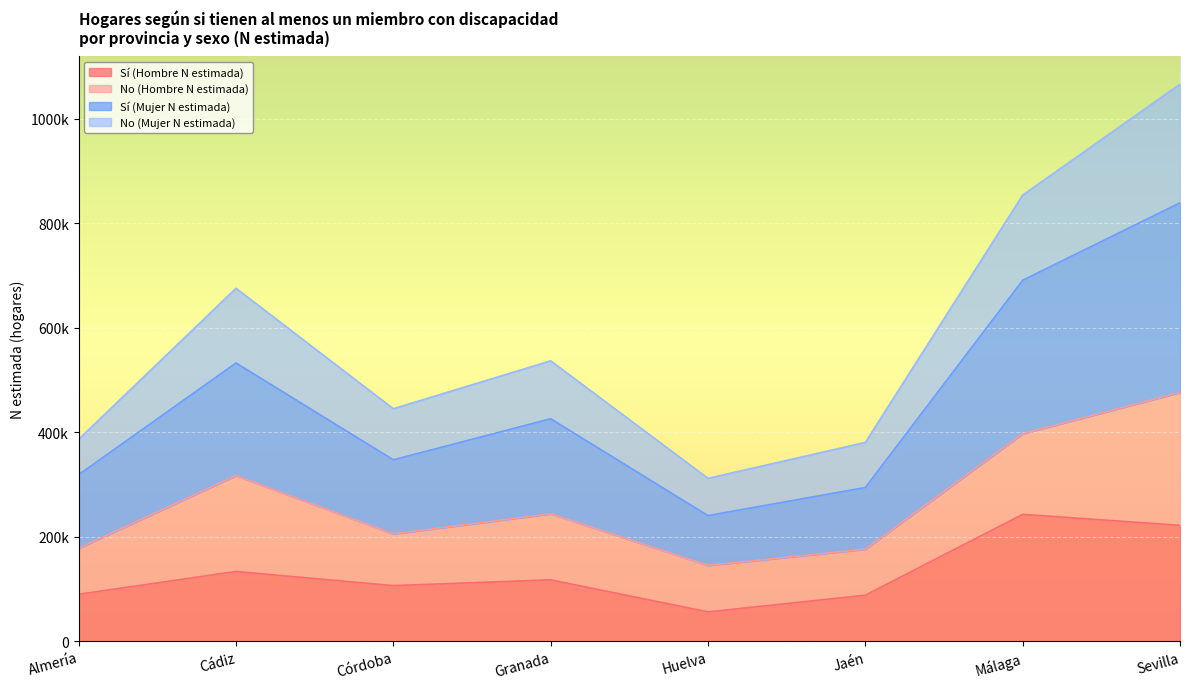

The Sí (Mujer N estimada) series shows 294117 at Jaén. True or false?

True